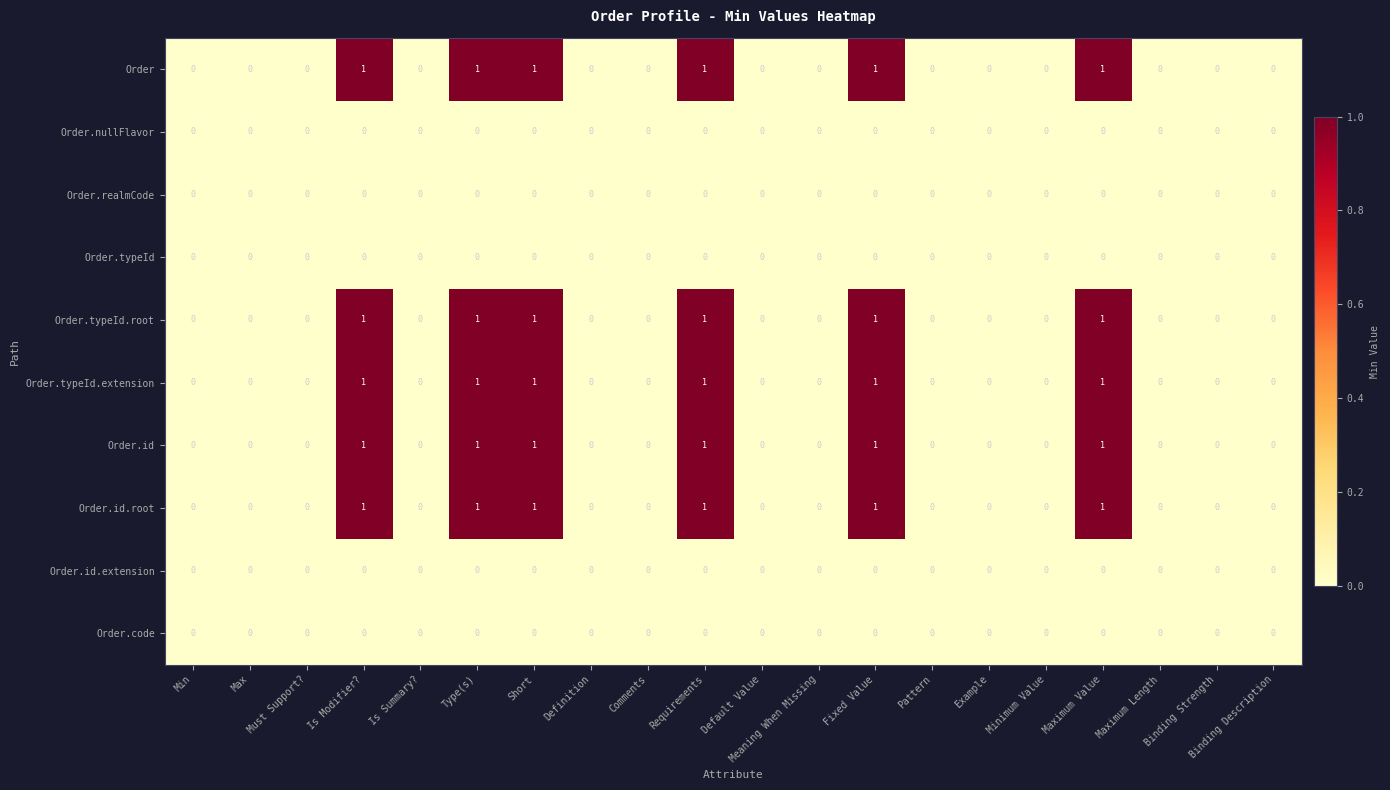

Is it true that Order.id equals 1 at Requirements?

True